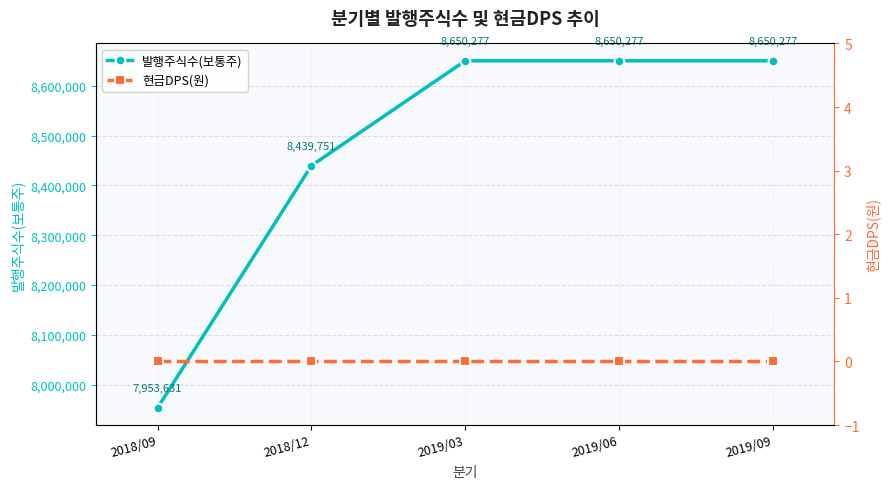

Between 2018/09 and 2018/12, which series saw the biggest shift?

발행주식수(보통주)